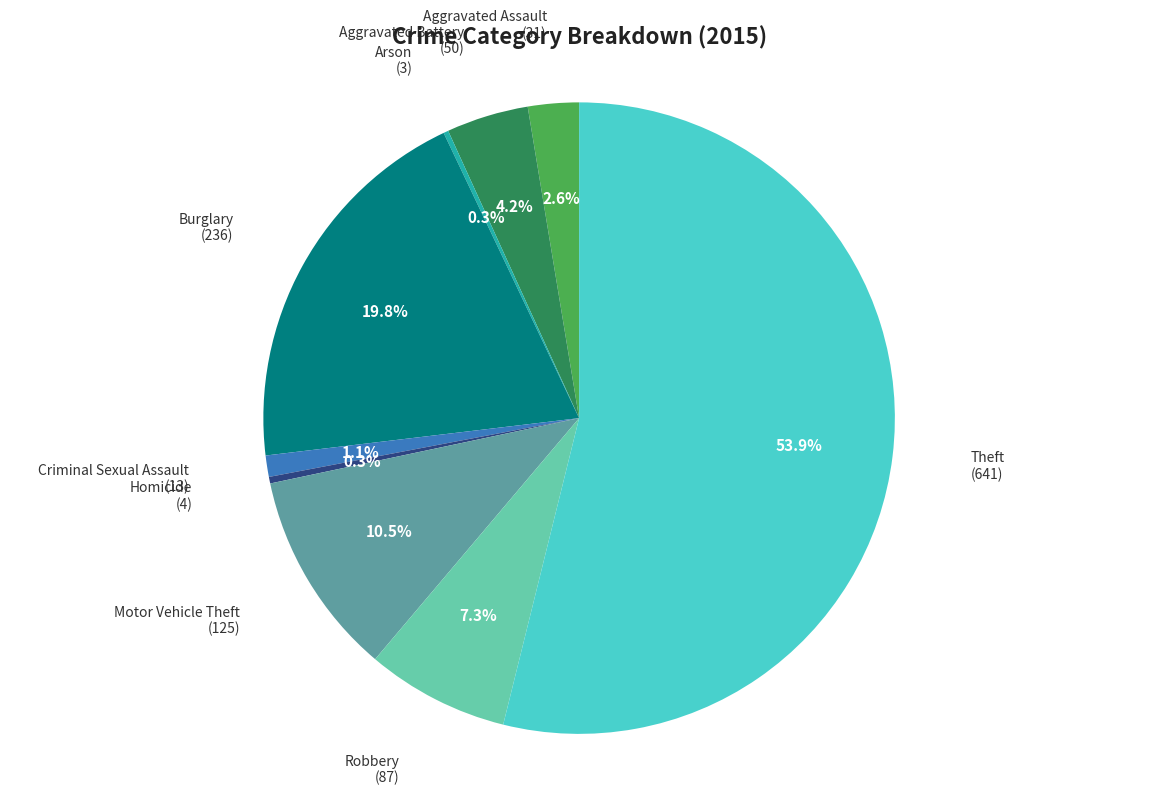

Does any single category account for the majority?

Yes